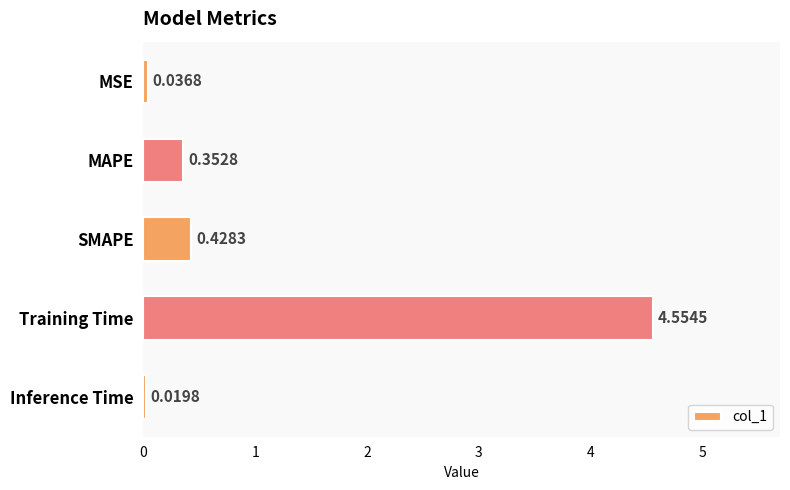

What is the change in value from MSE to SMAPE?

+0.4